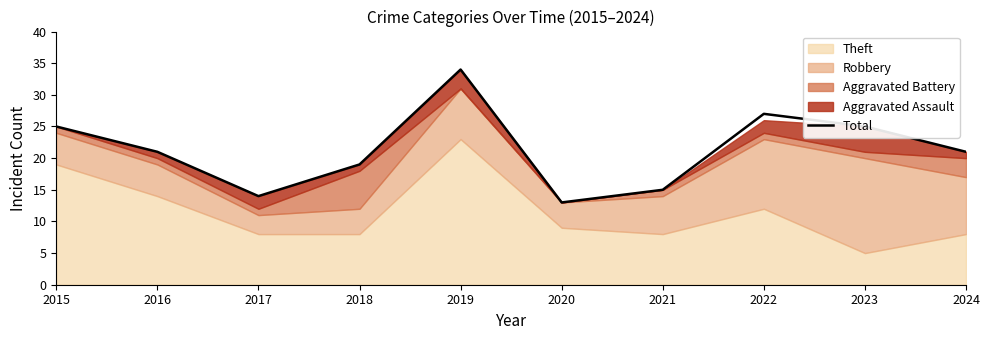

True or false: the data shows 13 at 2020.

True